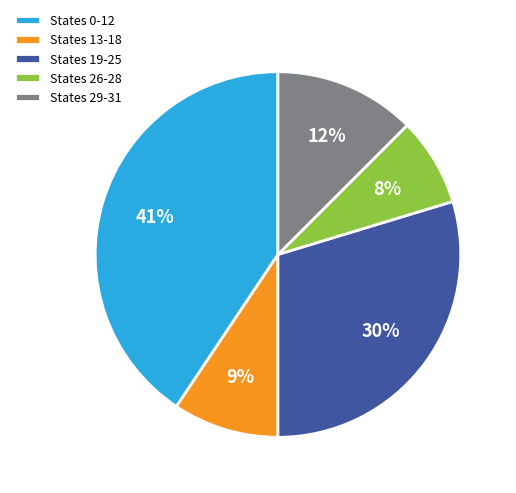

What is the ratio of the value at States 19-25 to the value at States 26-28?

3.8